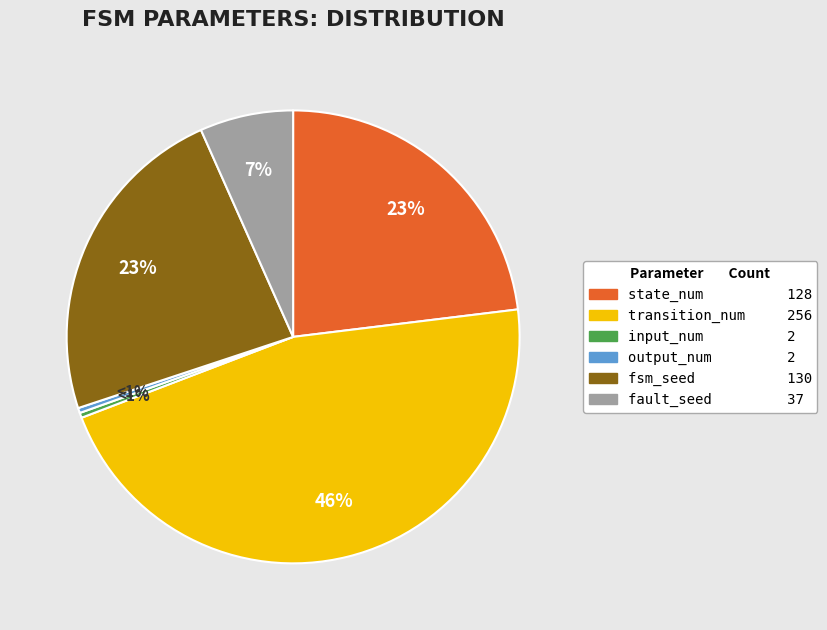

Does fault_seed represent more than half of the total?

No